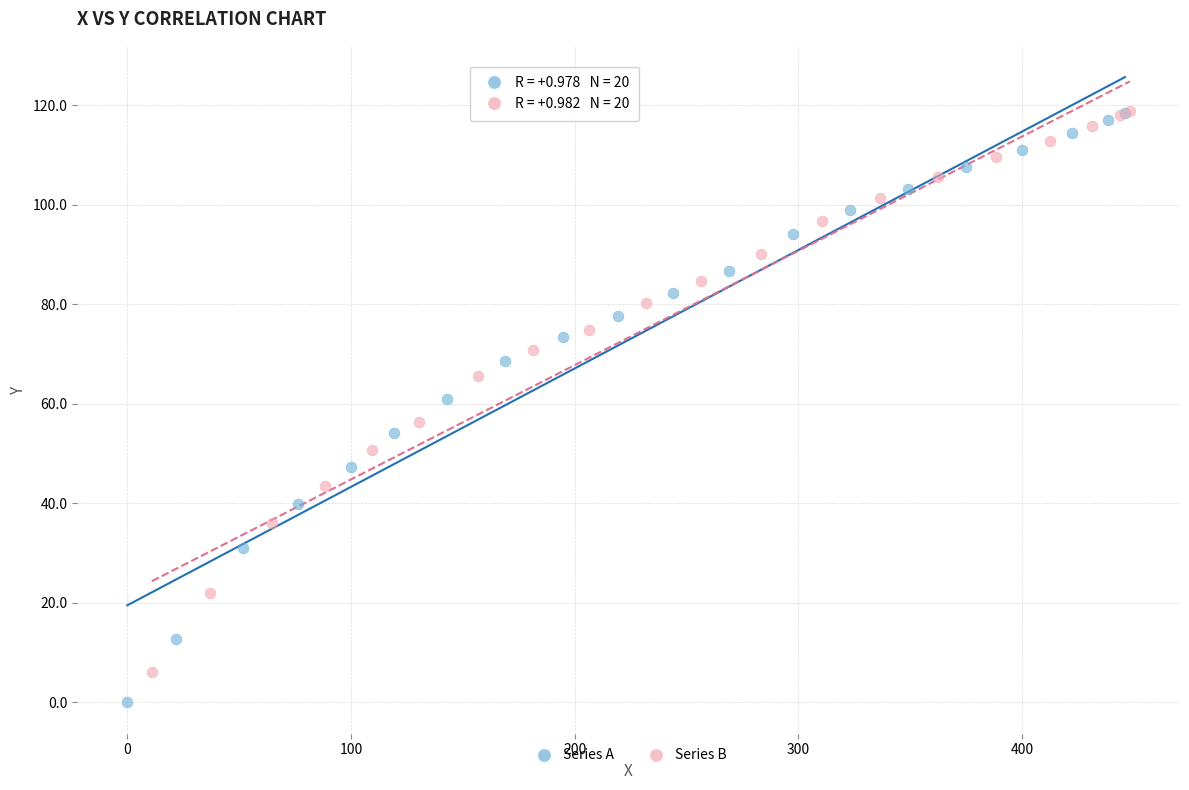

Which series reaches the minimum Y coordinate?

Series A